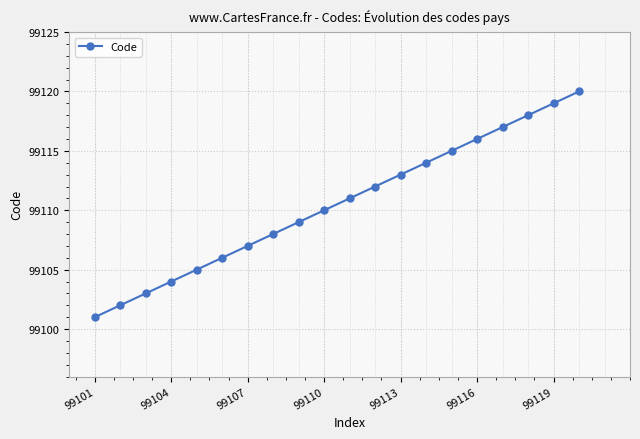

True or false: the data has more than 1 interior local peaks.

False